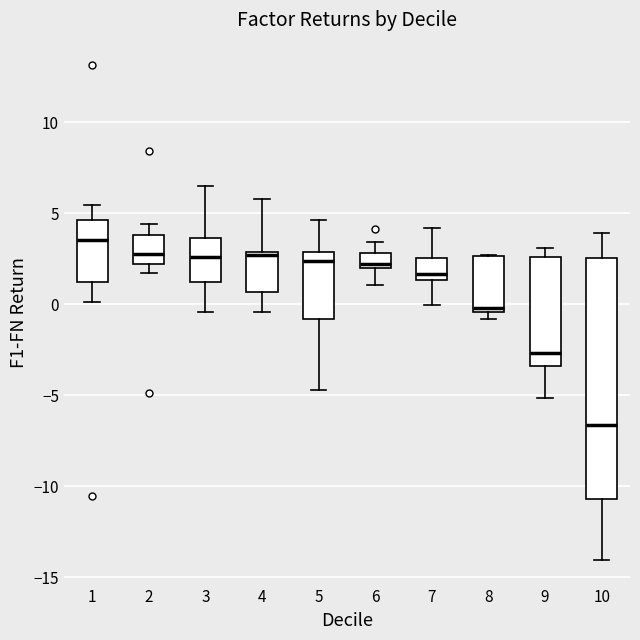

Reading left to right, transcribe this box plot: for each box, give where its median line is, the range the box spans, and where its two whiskers end, as read against the y-axis. The values are not printed on the chart, so give them approximately, as read against the axis.

1: median 3.5, box 1.0 to 4.5, whiskers 0.0 to 5.5
2: median 3.0, box 2.0 to 4.0, whiskers 1.5 to 4.5
3: median 2.5, box 1.0 to 3.5, whiskers -0.5 to 6.5
4: median 2.5, box 0.5 to 3.0, whiskers -0.5 to 6.0
5: median 2.5, box -1.0 to 3.0, whiskers -4.5 to 4.5
6: median 2.0 (just above the box's lower edge), box 2.0 to 3.0, whiskers 1.0 to 3.5
7: median 1.5 (just above the box's lower edge), box 1.5 to 2.5, whiskers 0.0 to 4.0
8: median 0.0, box -0.5 to 2.5, whiskers -1.0 to 2.5
9: median -2.5, box -3.5 to 2.5, whiskers -5.0 to 3.0
10: median -6.5, box -10.5 to 2.5, whiskers -14.0 to 4.0